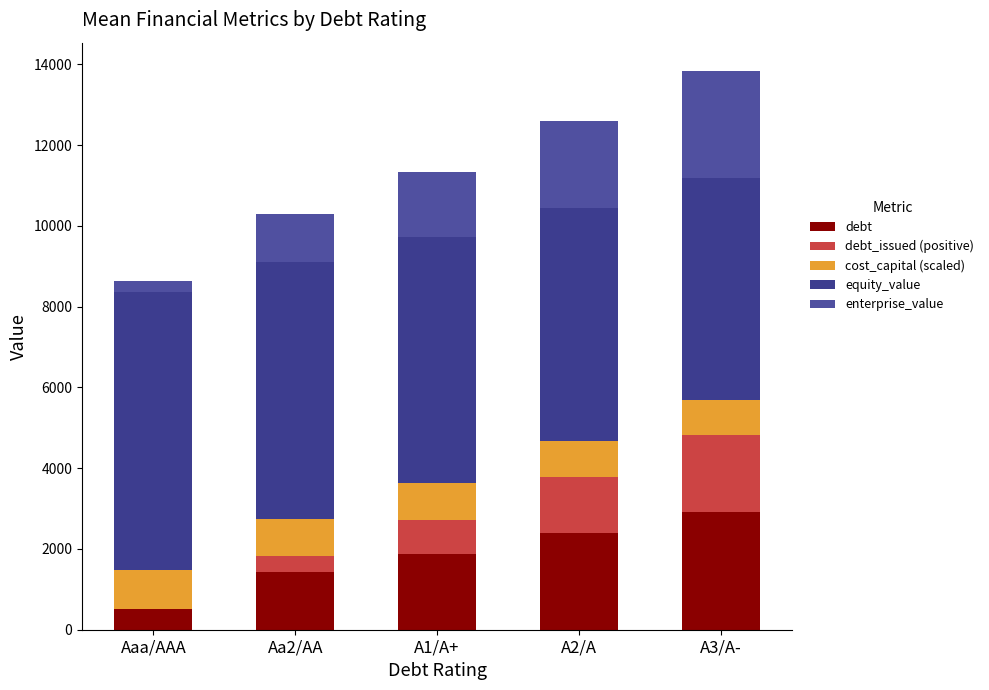

At which category is the sum across all series the highest?

A3/A-